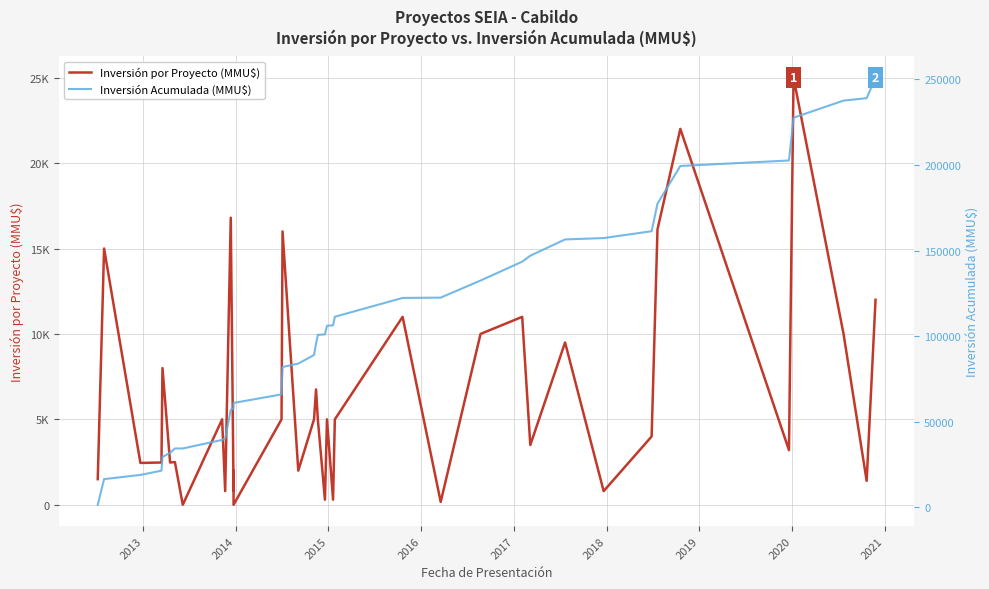

How many positive values does the Inversión por Proyecto (MMU$) series have?

38